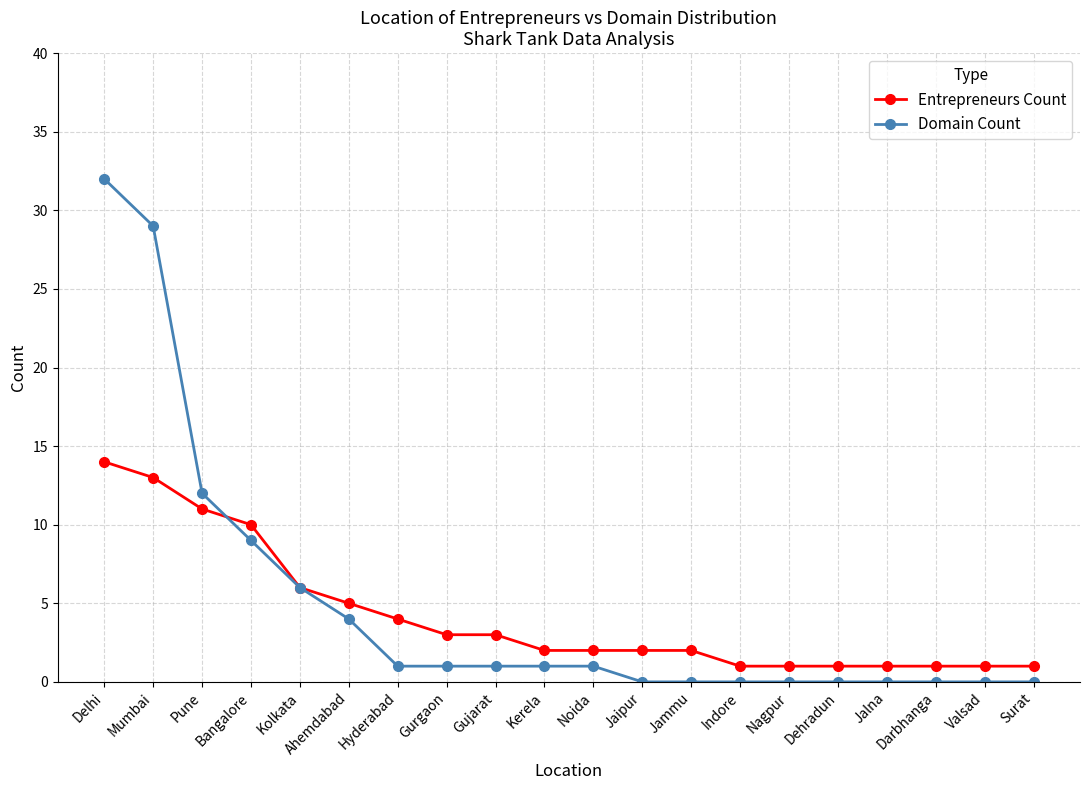

How many categories are shown in the chart?

20